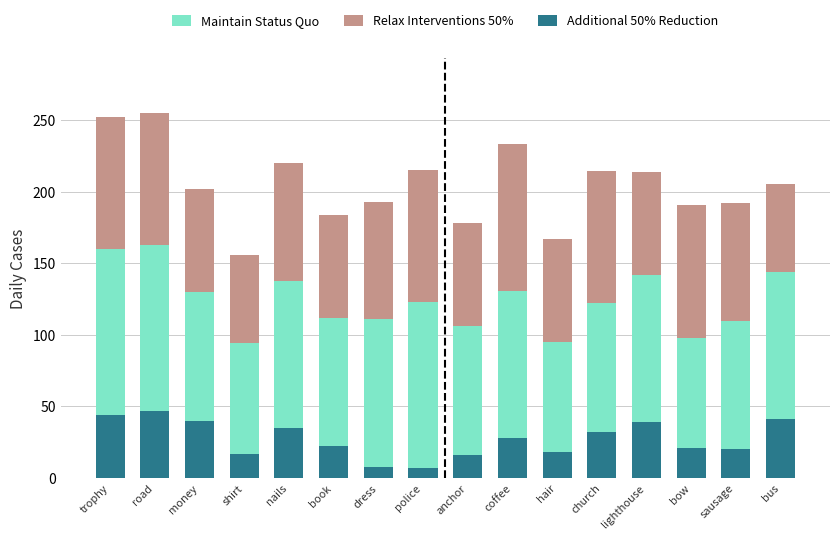

What is the total value across all series at sausage?

192.2